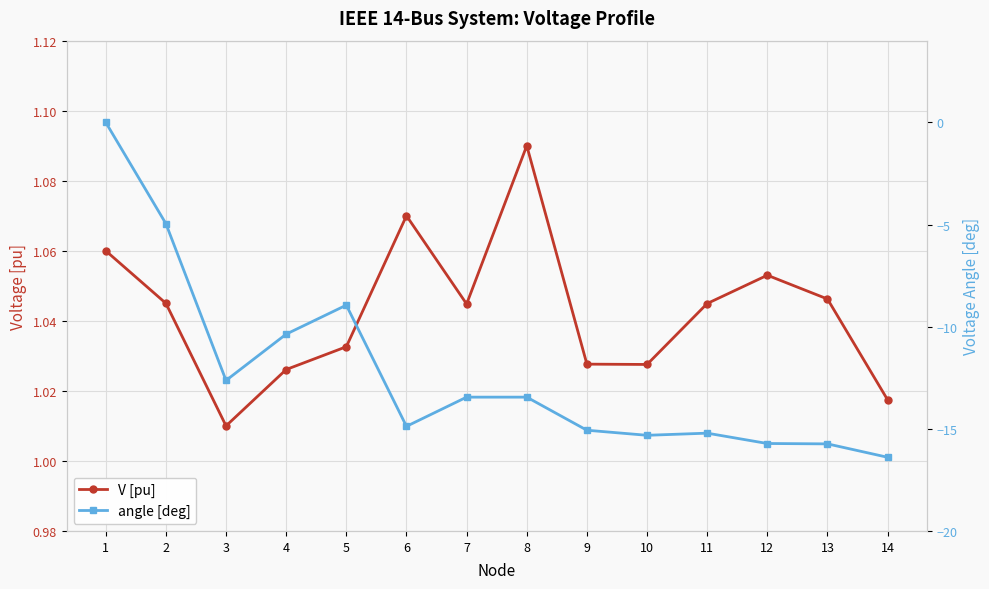

Is the value of V [pu] at 1 greater than the value of angle [deg] at 7?

Yes